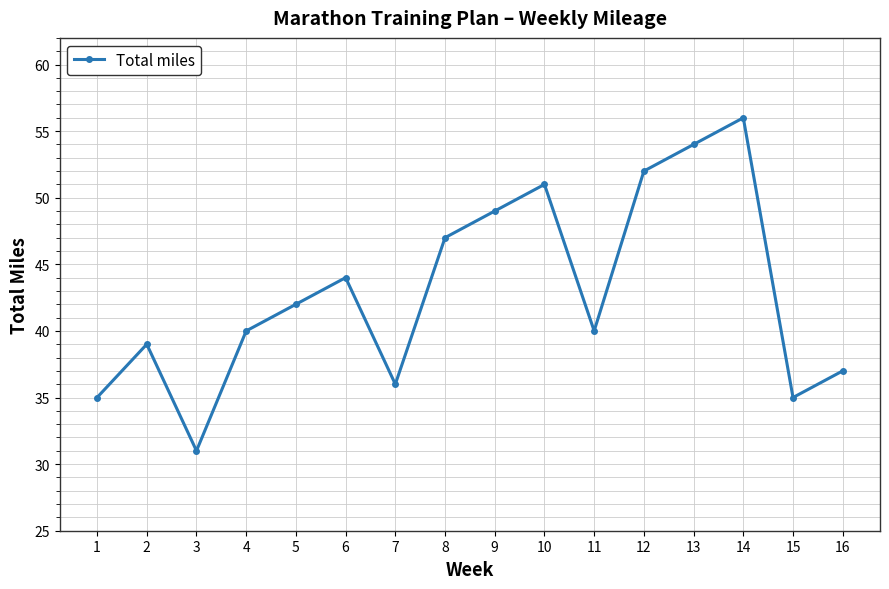

What is the difference between the second highest and minimum values?

23